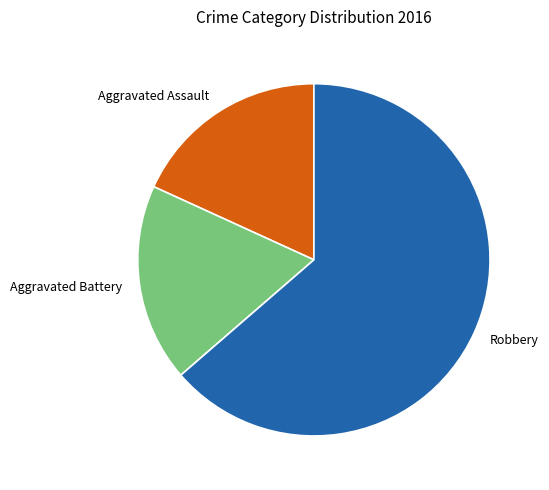

Do Robbery and Aggravated Battery together represent more than half of the pie?

Yes